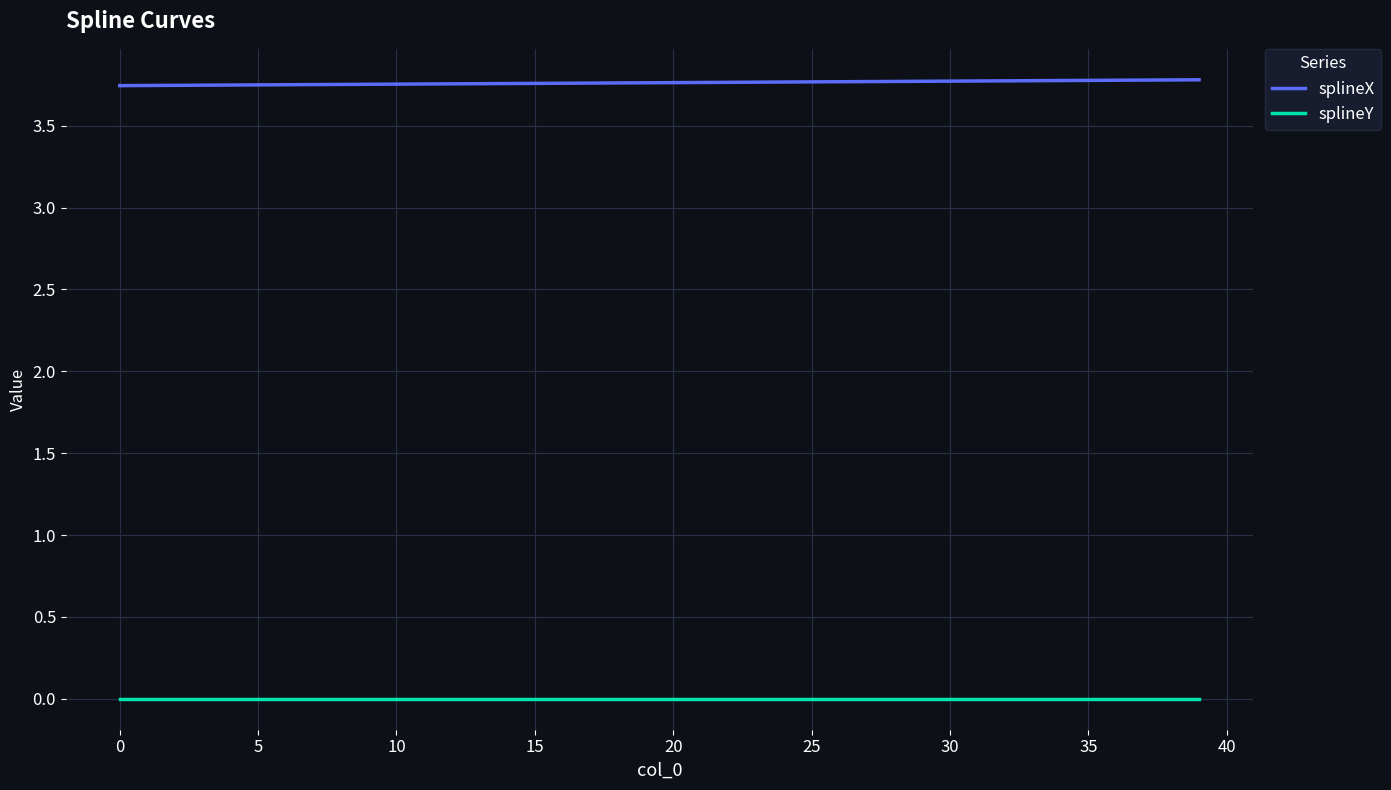

True or false: splineX and splineY cross at least once.

False